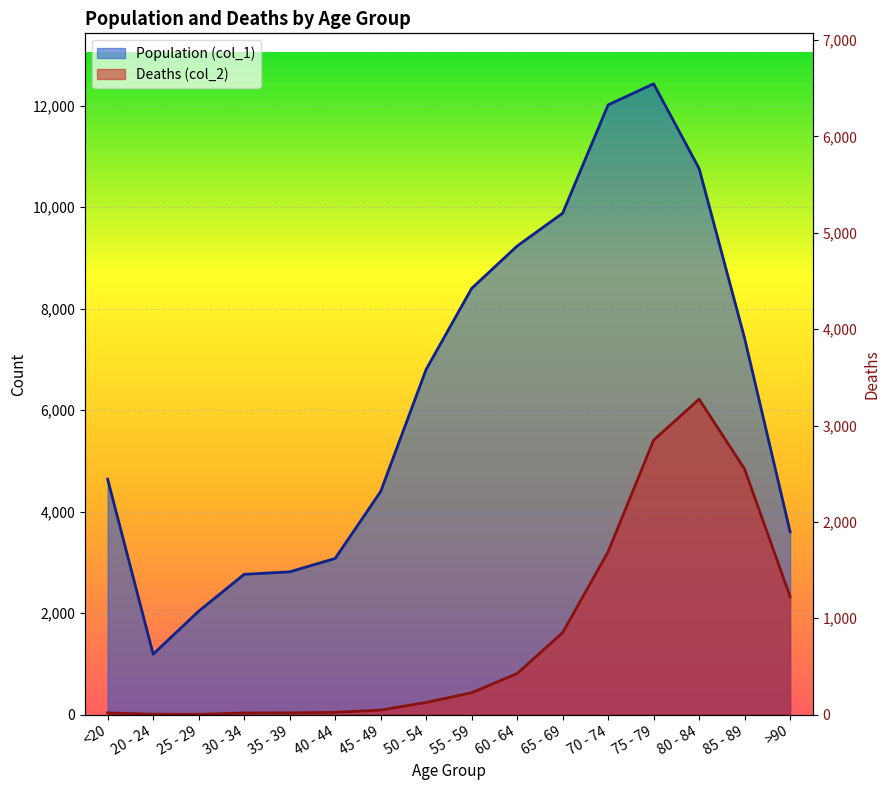

How many values in the Population (col_1) series are below 6803?

8